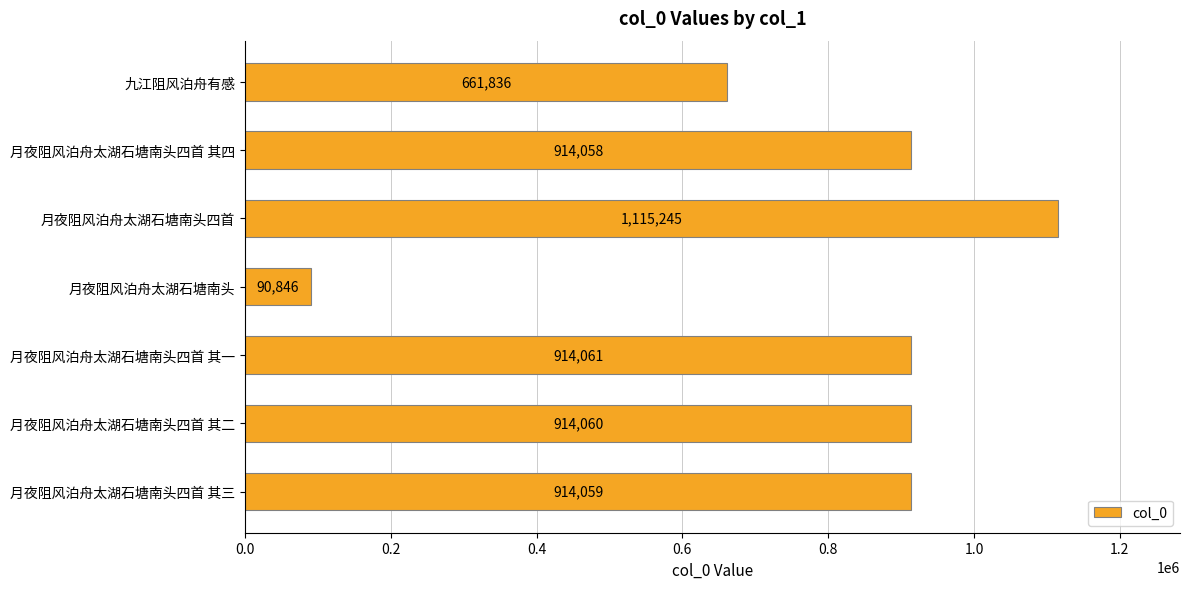

What is the ratio of the value at 月夜阻风泊舟太湖石塘南头四首 to the value at 月夜阻风泊舟太湖石塘南头四首 其四?

1.2